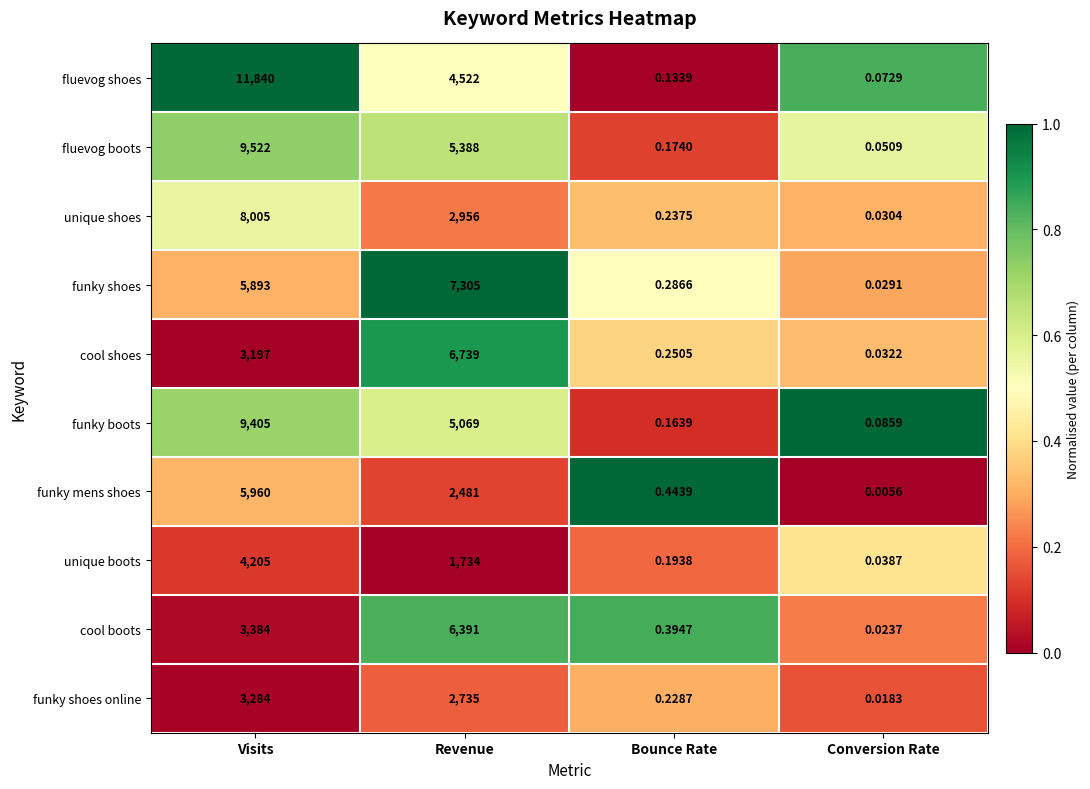

Where does the fluevog boots series first go above 5388?

Visits